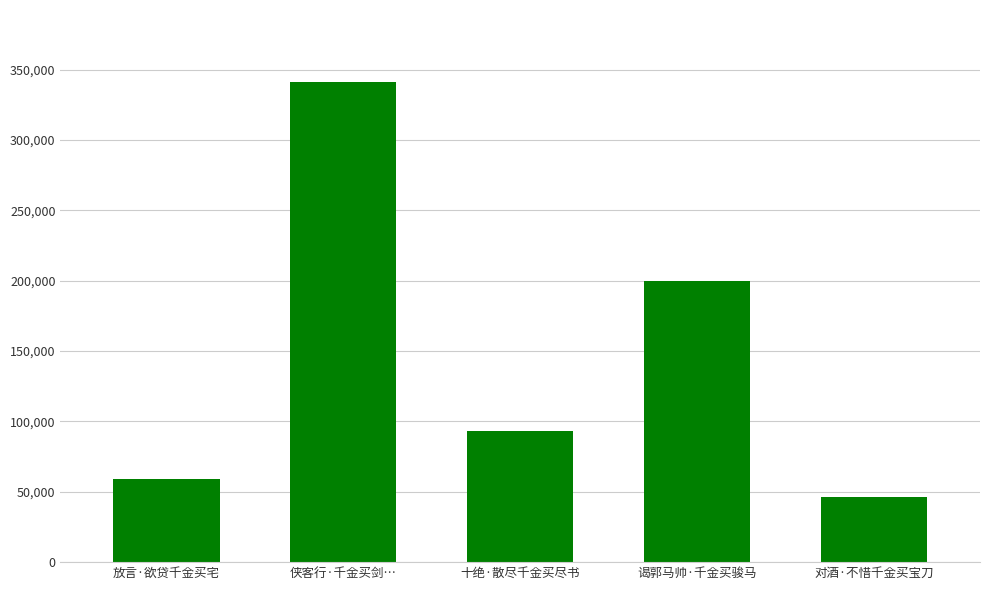

At which label is the value closest to 193672?

谒郭马帅·千金买骏马